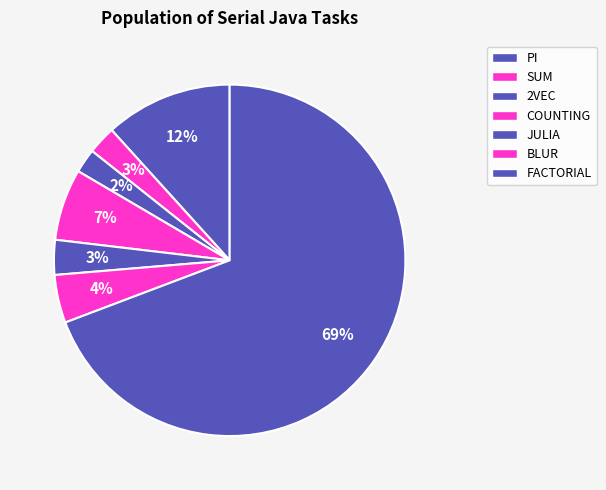

To the nearest percent, what percentage of the pie is PI?

12%